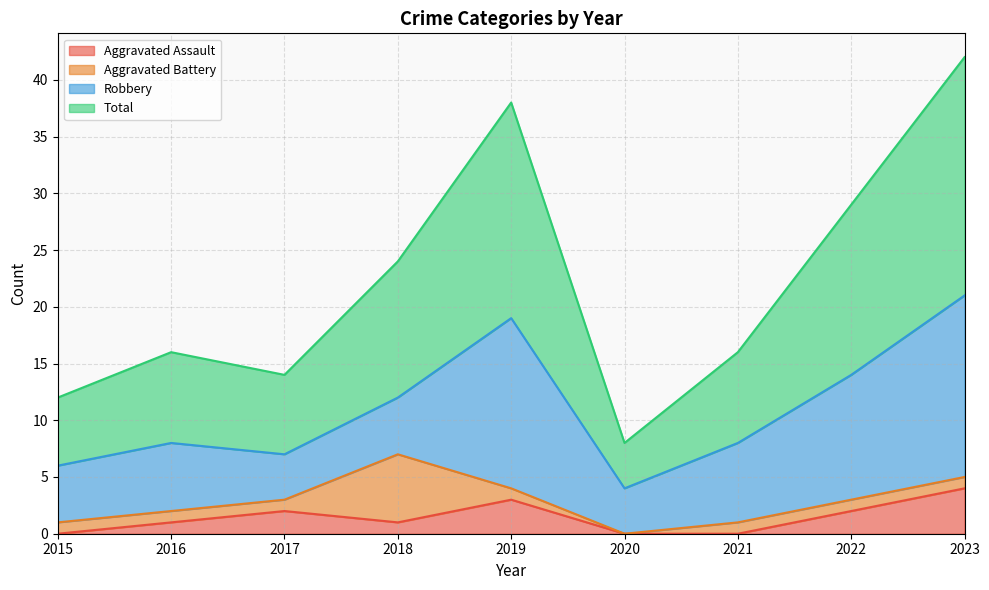

At which label does Total first exceed 16?

2018